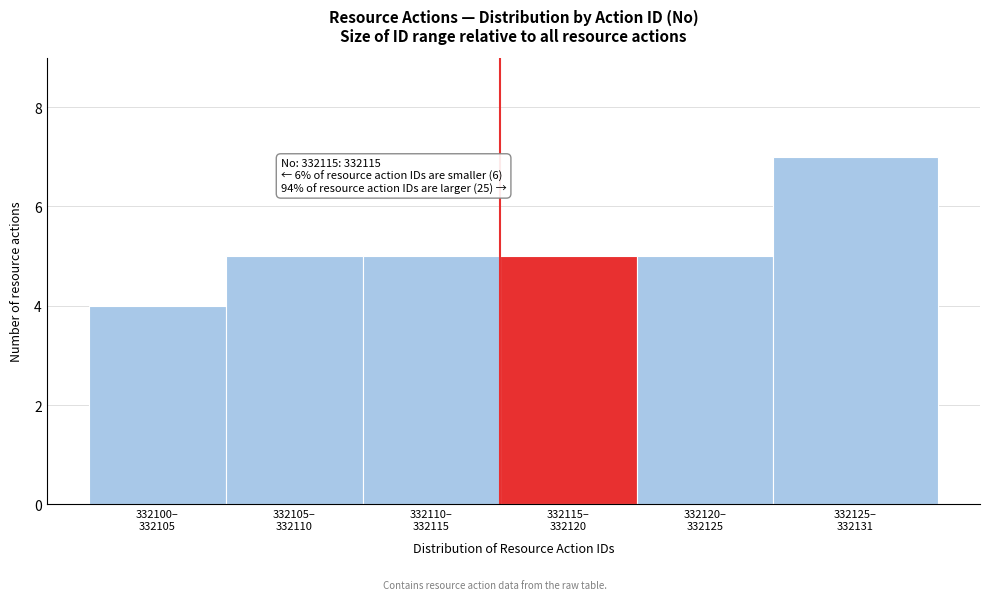

Reading left to right, what are all the values shown in this chart?

4	5	5	5	5	7